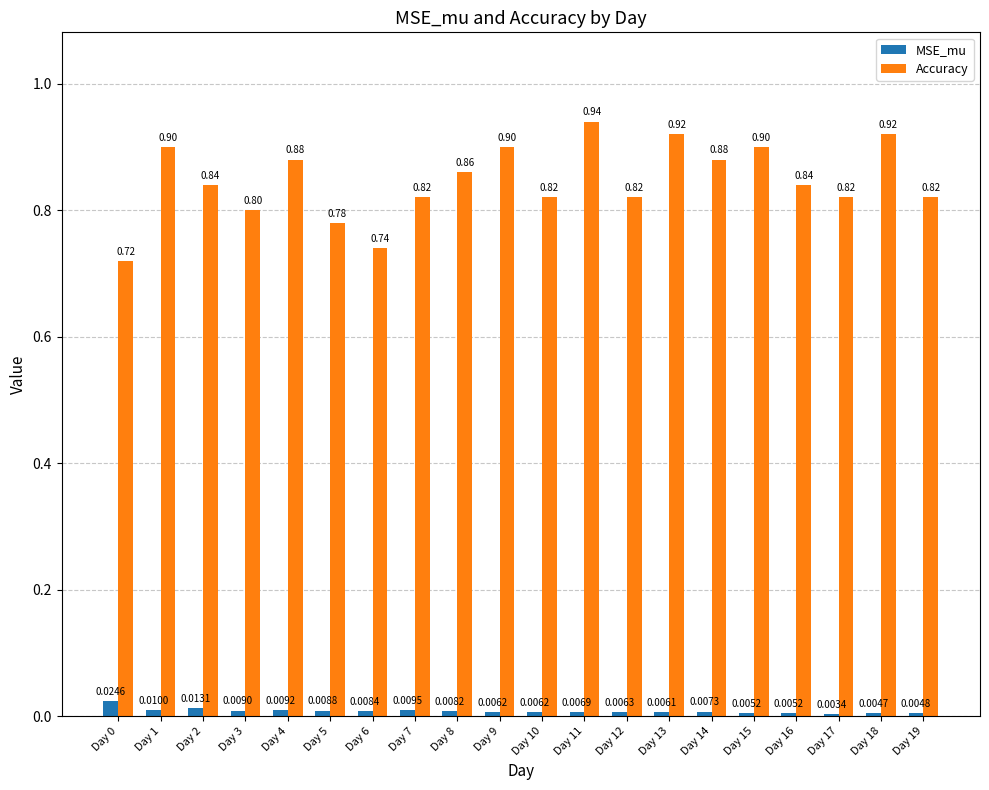

What is the difference between the highest and lowest values at Day 13?

0.9